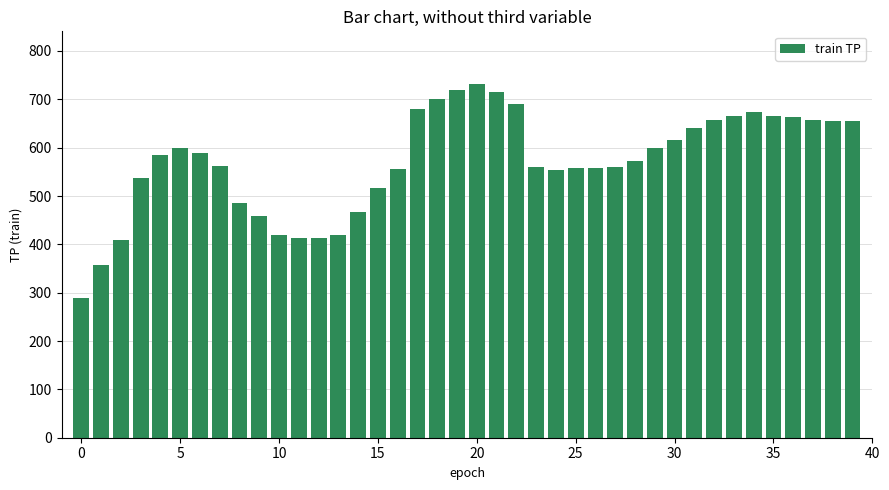

What is the minimum value shown in the chart?

290